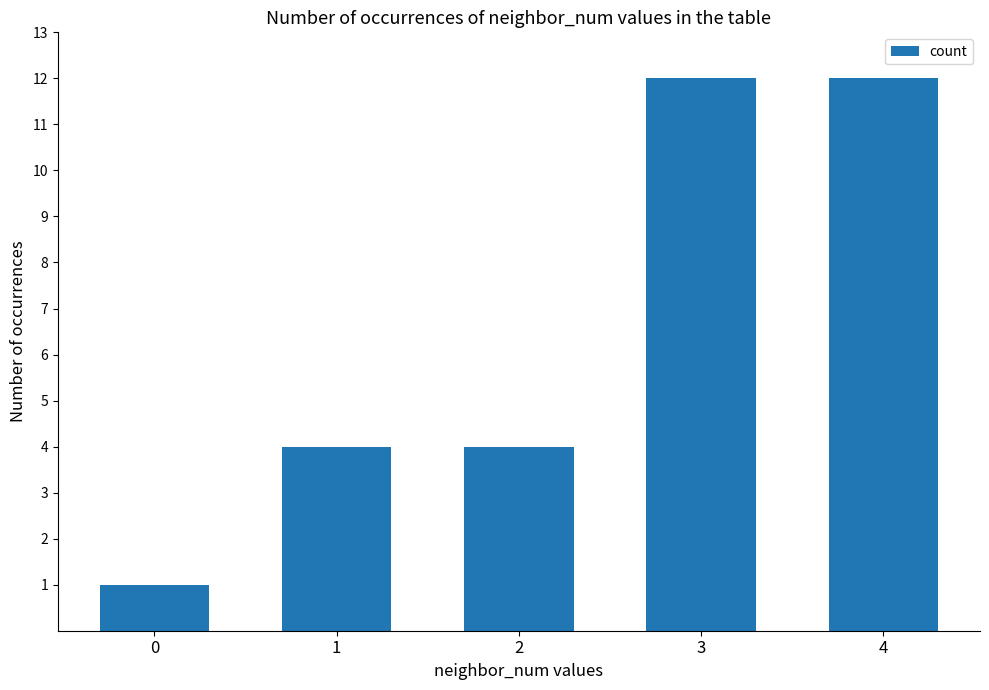

What is the sum of all values?

33